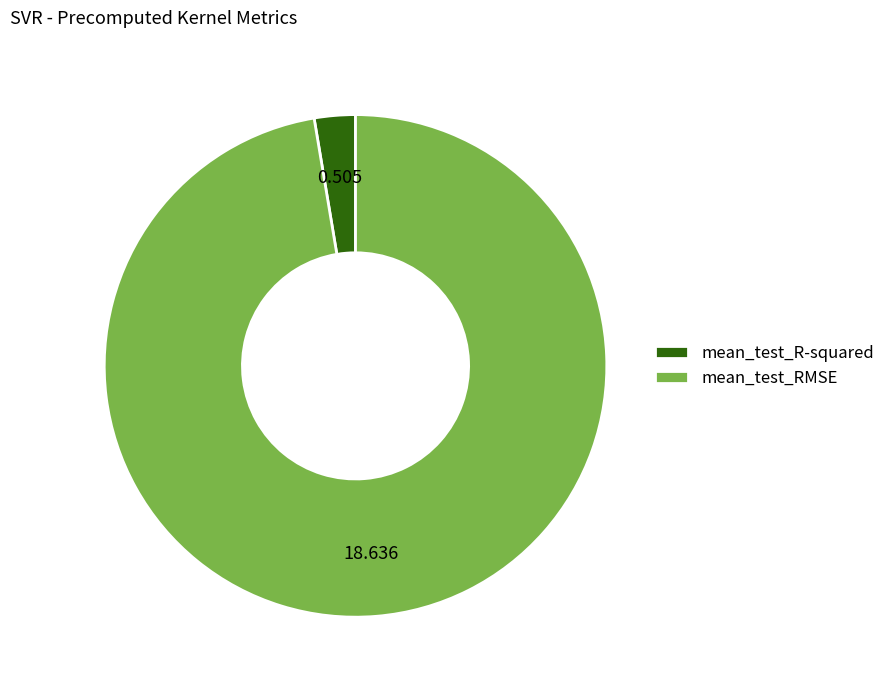

Between mean_test_RMSE and mean_test_R-squared, which is larger?

mean_test_RMSE